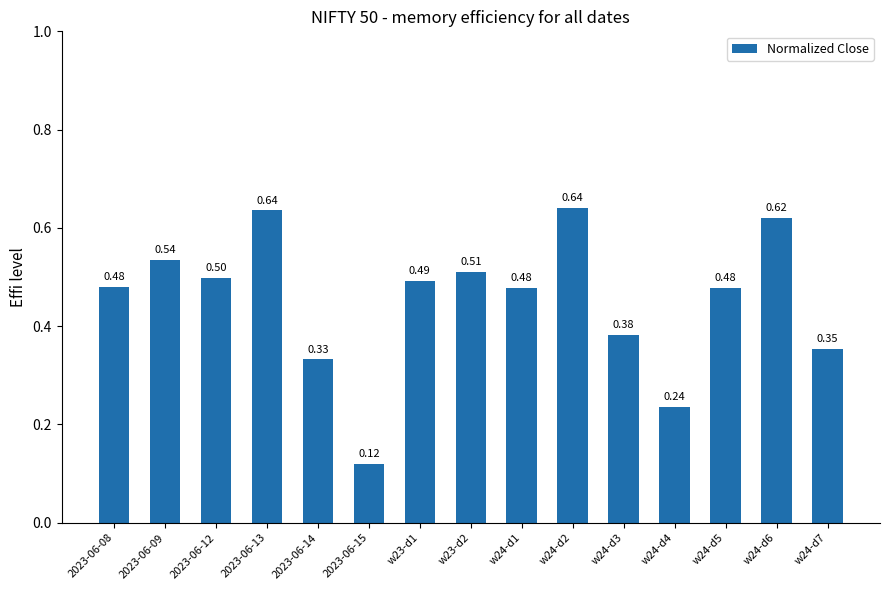

Which label corresponds to the smallest value in the chart?

2023-06-15